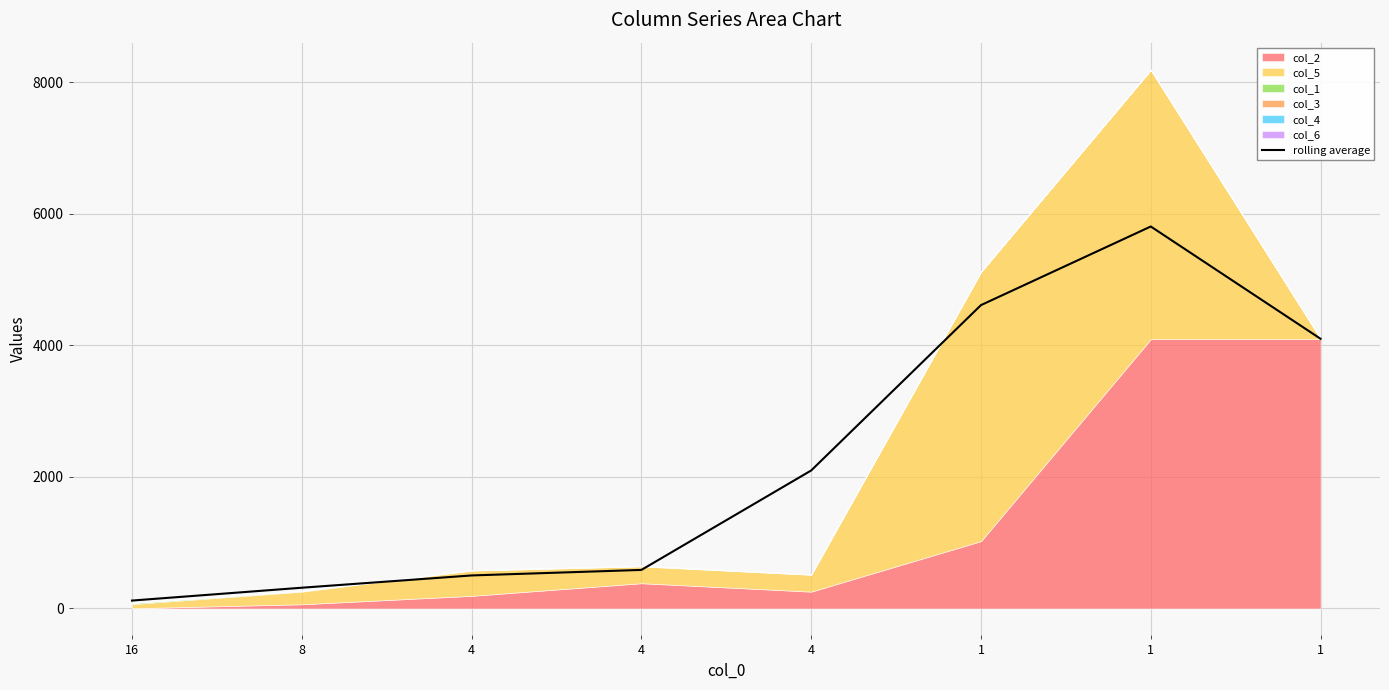

Rank the categories by value from lowest to highest.

16, 8, 4, 4, 4, 1, 1, 1